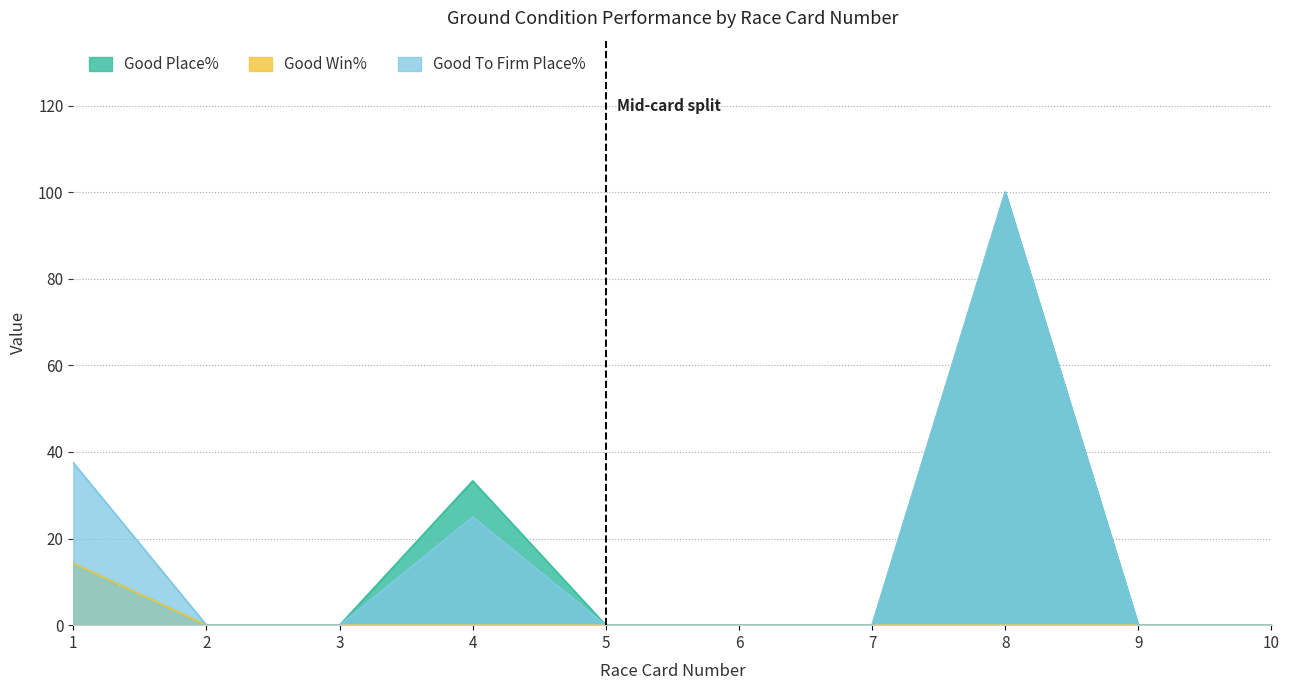

Reading left to right, transcribe all the data shown in this chart.

Good Place%: 1=14.3	2=0.0	3=0.0	4=33.3	5=0.0	6=0.0	7=0.0	8=100.0	9=0.0	10=0.0
Good Win%: 1=14.3	2=0.0	3=0.0	4=0.0	5=0.0	6=0.0	7=0.0	8=0.0	9=0.0	10=0.0
Good To Firm Place%: 1=37.5	2=0.0	3=0.0	4=25.0	5=0.0	6=0.0	7=0.0	8=100.0	9=0.0	10=0.0